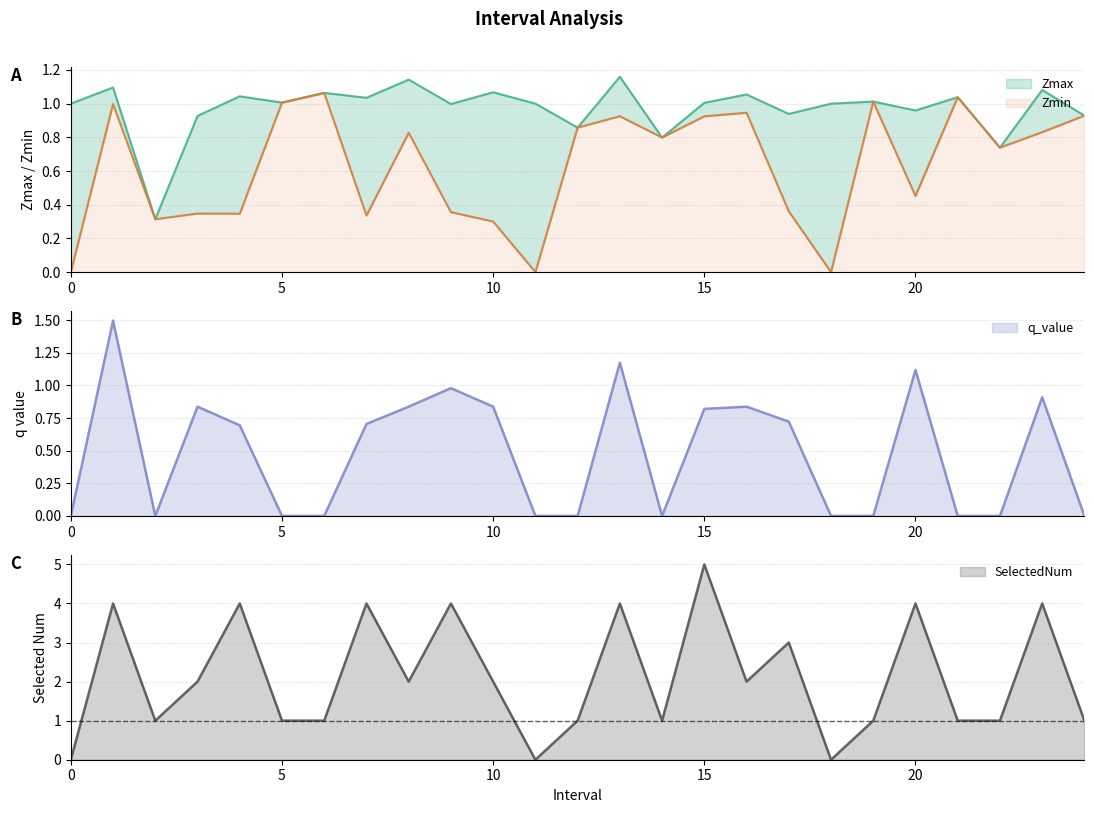

Is the value of q_value at 7 greater than the value of Zmax at 10?

No